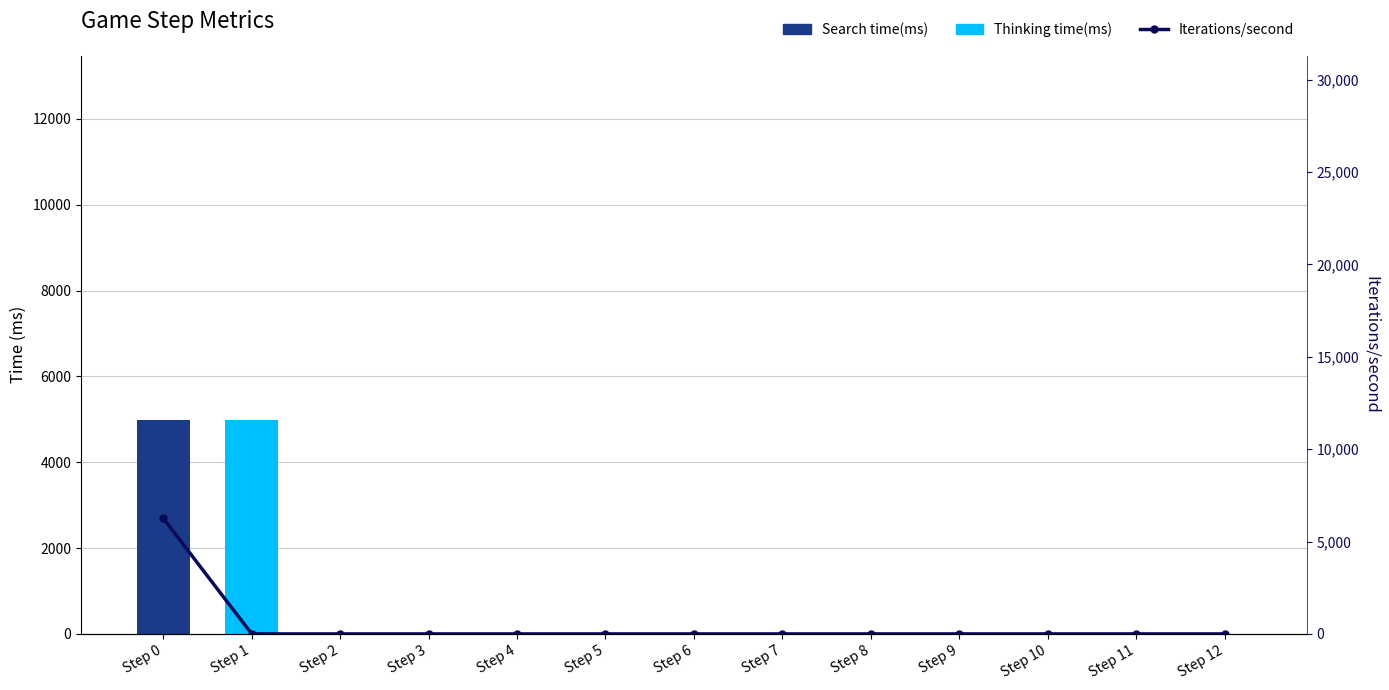

Reading right to left, extract all data points from this chart.

Search time(ms): Step 12=0.0	Step 11=0.0	Step 10=0.0	Step 9=0.0	Step 8=0.0	Step 7=0.0	Step 6=0.0	Step 5=0.0	Step 4=0.0	Step 3=0.0	Step 2=0.0	Step 1=0.0	Step 0=4986.0
Thinking time(ms): Step 12=0.0	Step 11=0.0	Step 10=0.0	Step 9=0.0	Step 8=0.0	Step 7=0.0	Step 6=0.0	Step 5=0.0	Step 4=11.0	Step 3=7.0	Step 2=7.0	Step 1=4992.0	Step 0=5.0
Iterations/second: Step 12=0.0	Step 11=0.0	Step 10=0.0	Step 9=0.0	Step 8=0.0	Step 7=0.0	Step 6=0.0	Step 5=0.0	Step 4=0.0	Step 3=0.0	Step 2=0.0	Step 1=0.0	Step 0=6258.3